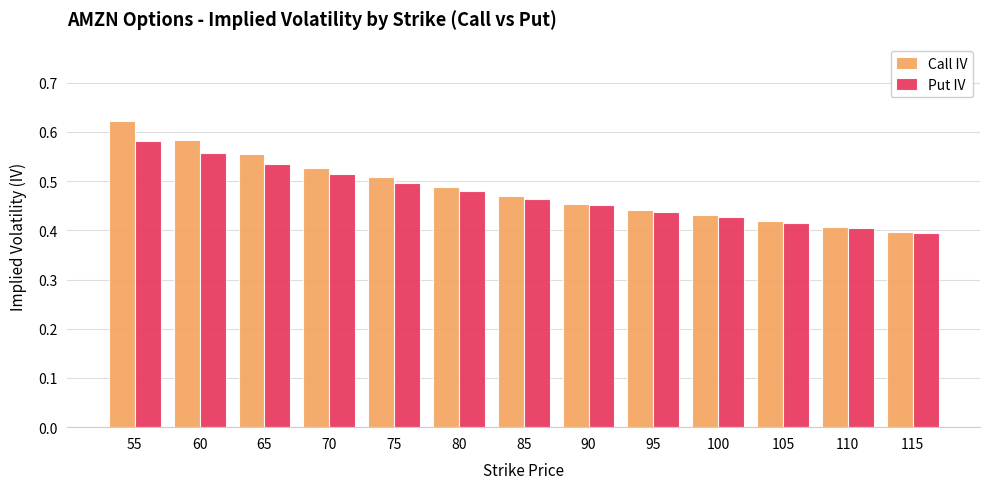

What is the difference between the maximum and minimum values in the Put IV series?

0.2